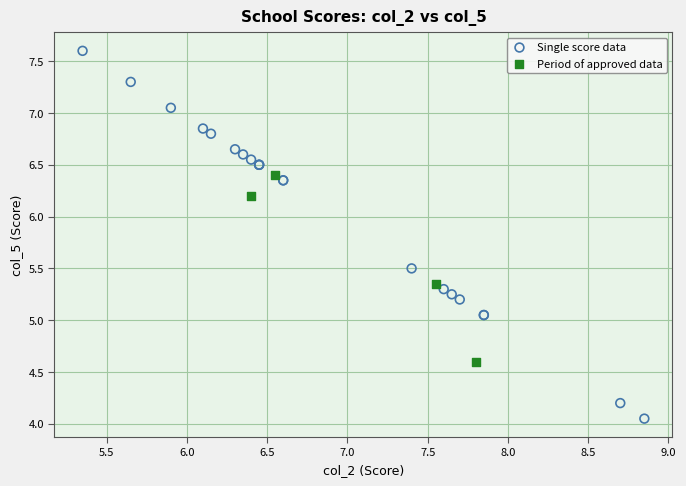

Which series reaches the maximum Y coordinate?

Single score data